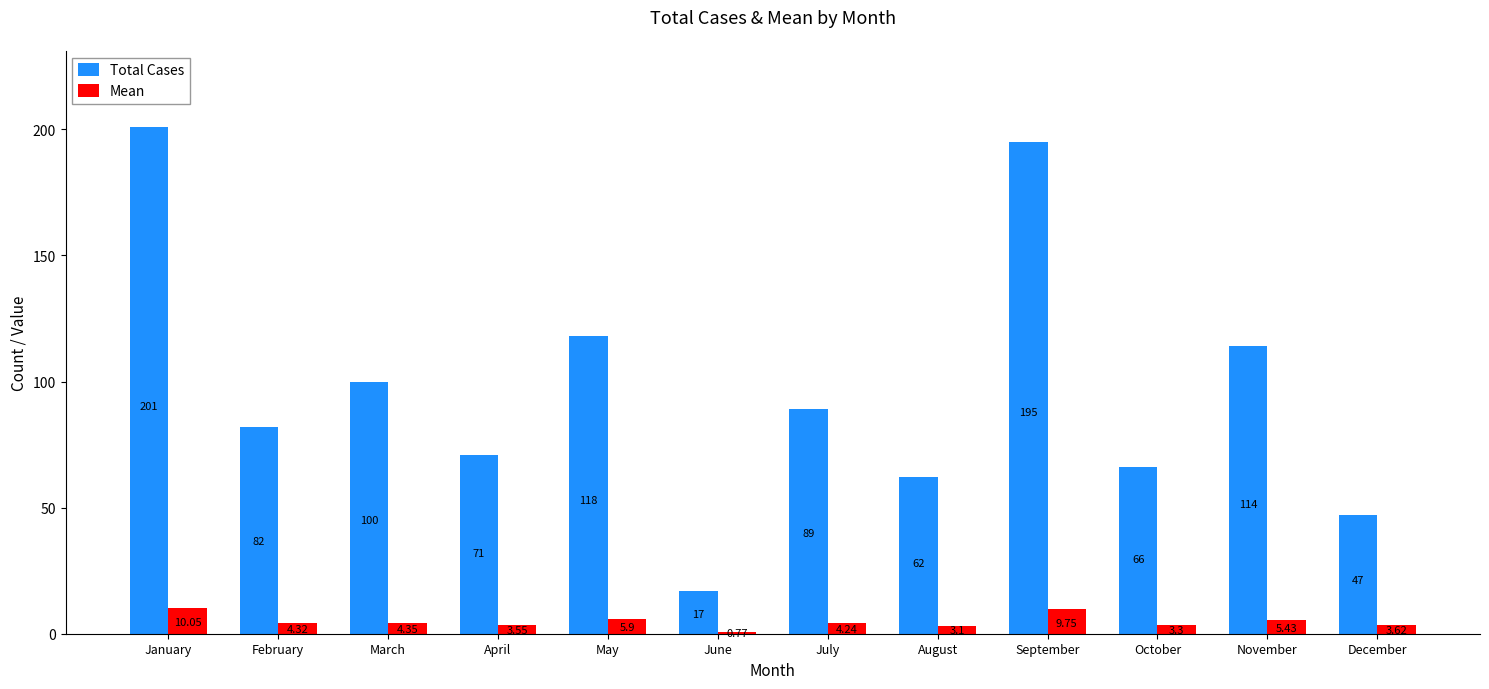

Which series has the largest range (max minus min)?

Total Cases